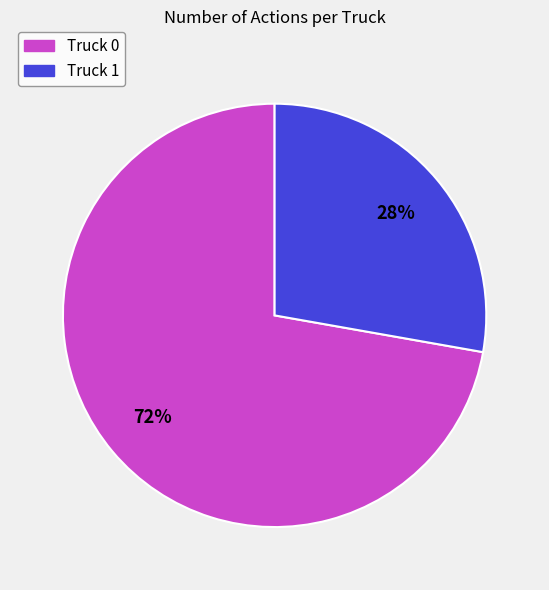

Rank the categories by value from highest to lowest.

Truck 0, Truck 1